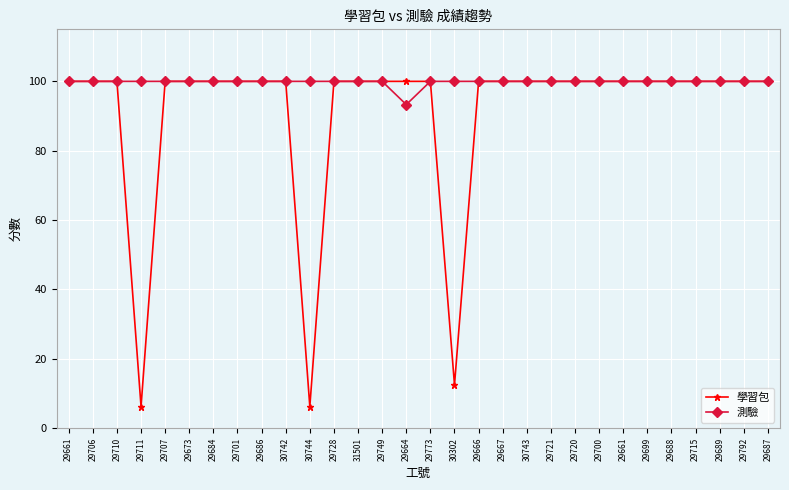

What are all the series names shown in the legend?

學習包, 測驗